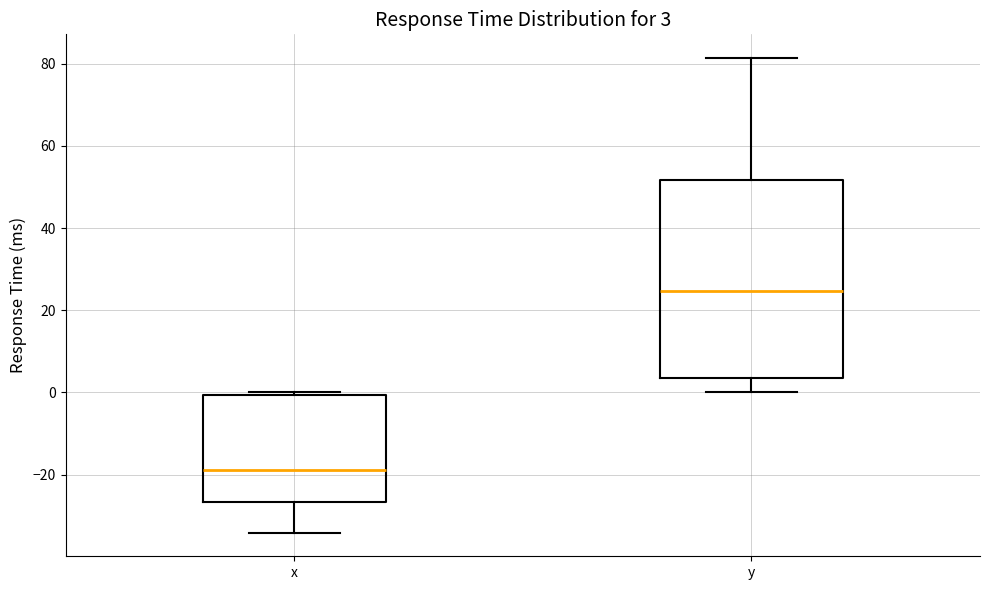

Comparing the boxes themselves (not the whiskers), which one is the tallest?

y